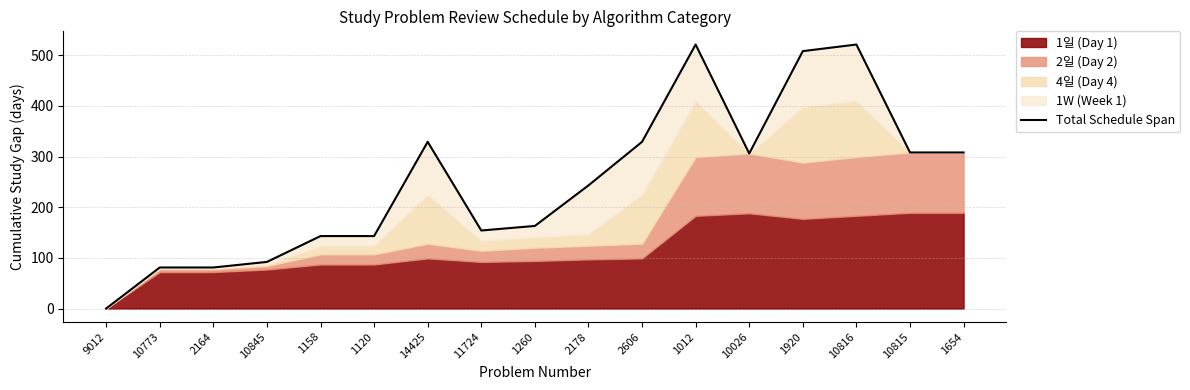

What is the value of the 5th point from the left?

143